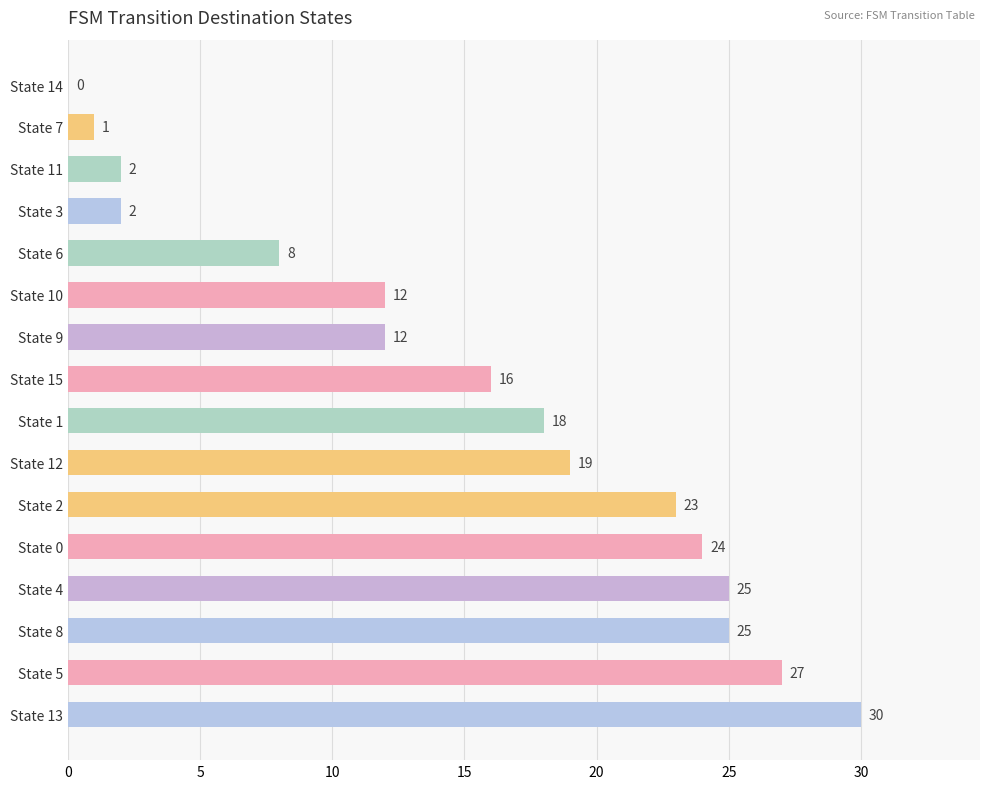

What is the sum of all values?

244